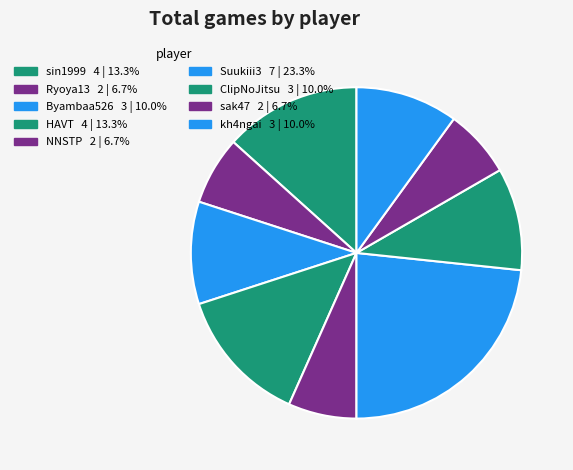

How many segments does this pie chart have?

9